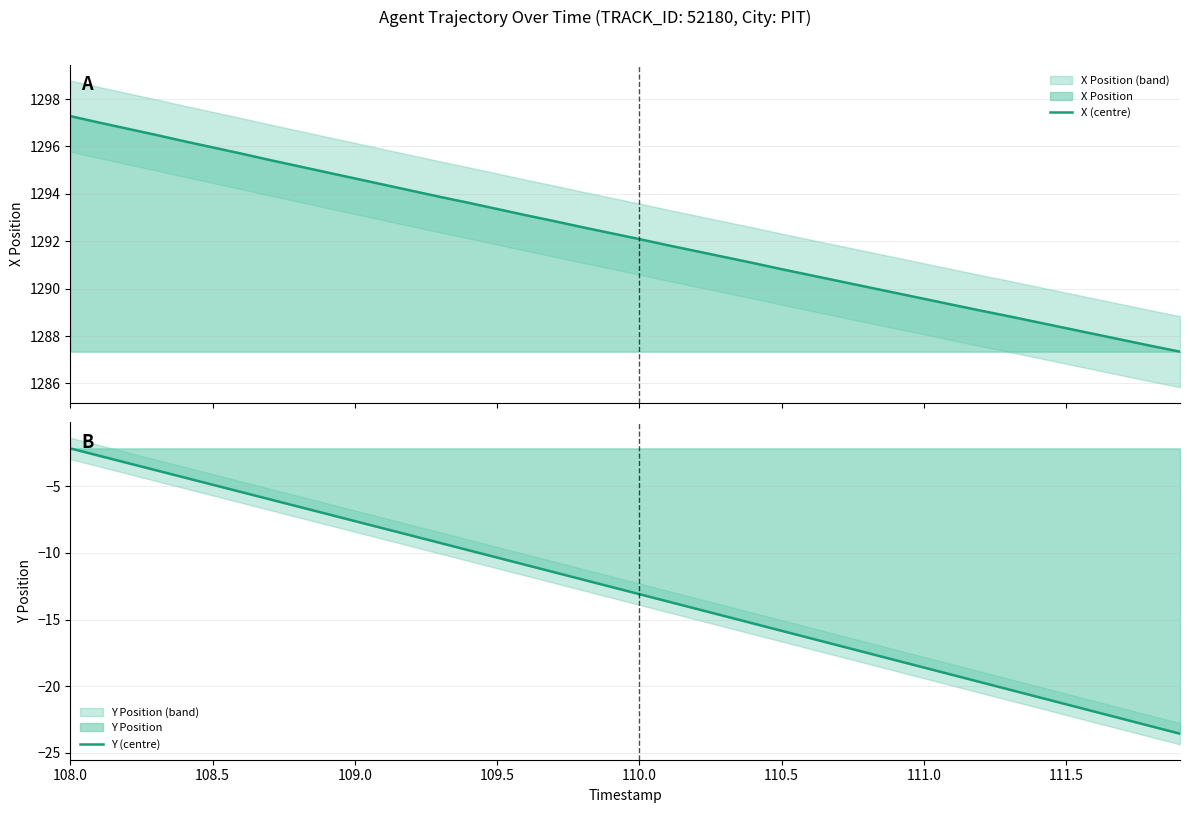

Which category has the highest value in the Y (centre) series?

108.0